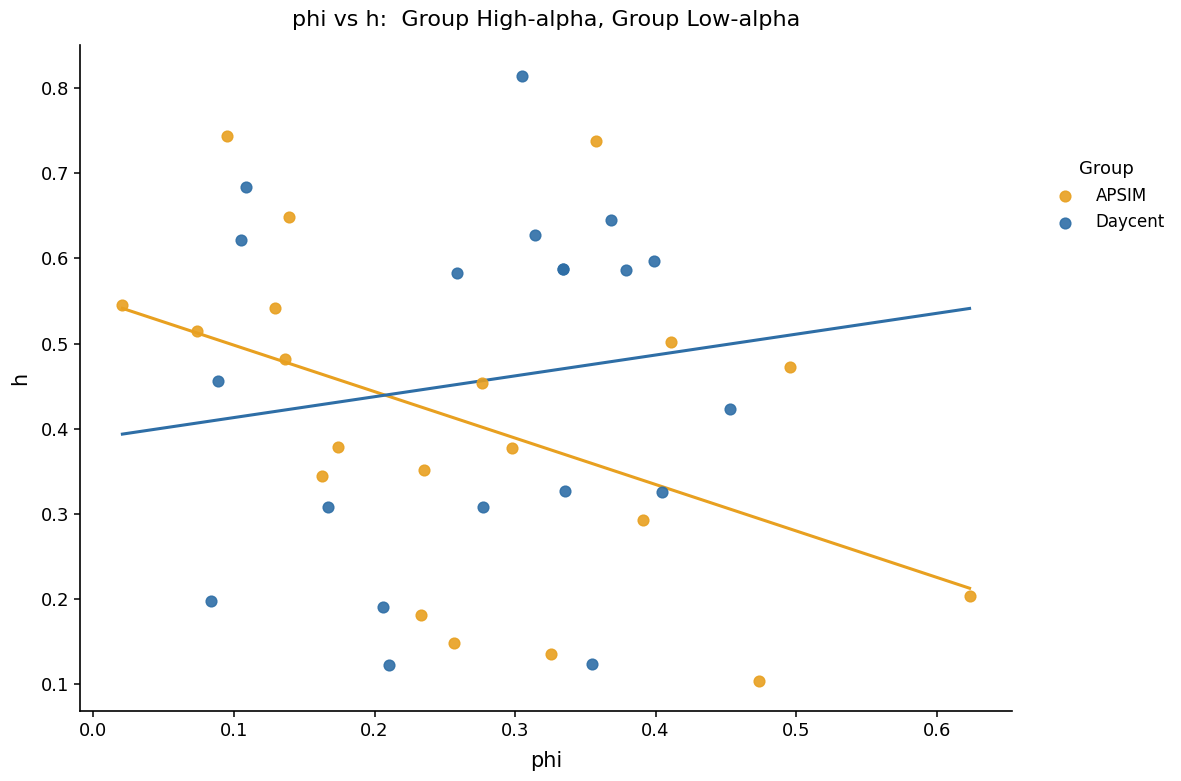

Which series has the widest spread of Y values?

Daycent